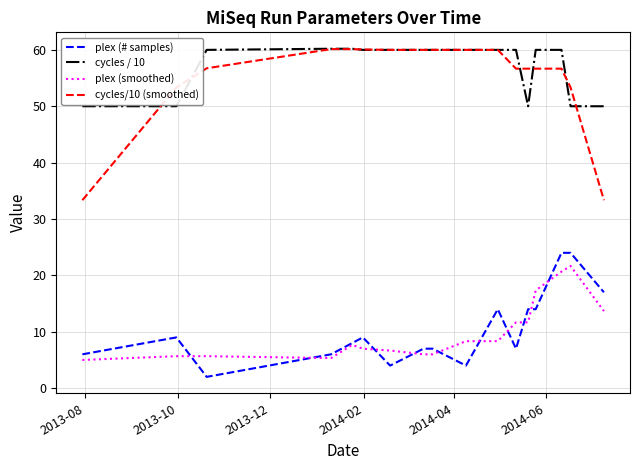

What is the minimum value shown in the chart?

2.0